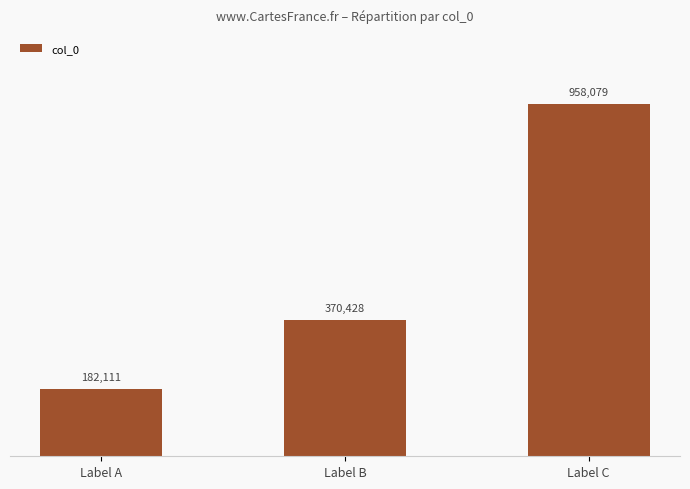

How many values are between 182111 and 958079?

3